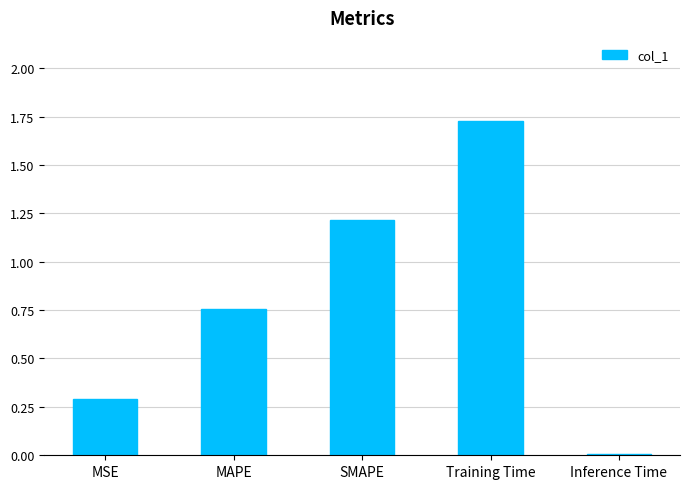

What value does the data have at MSE?

0.3